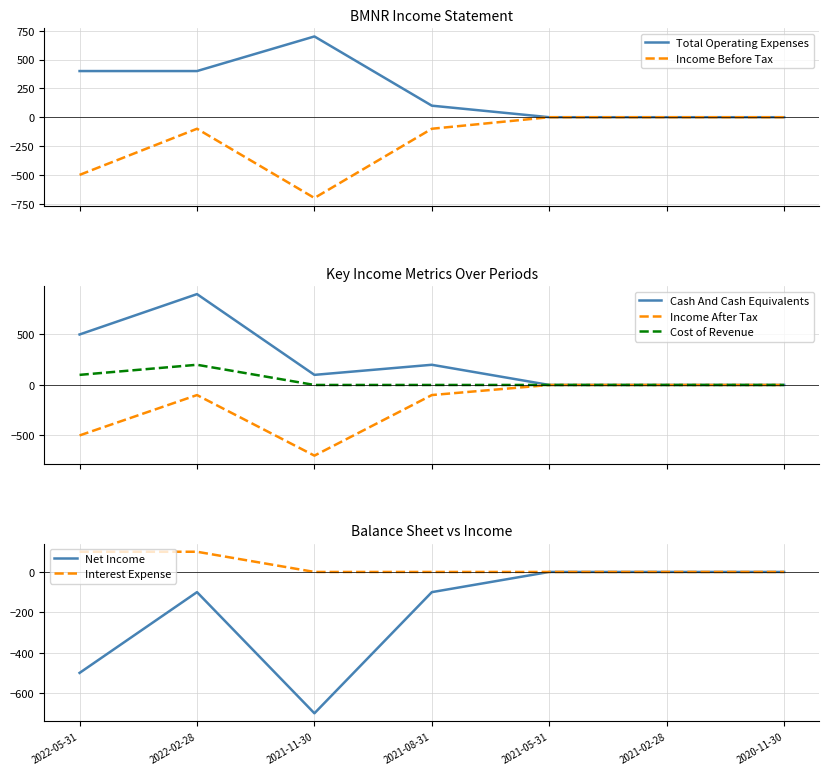

What position from the right is 2021-05-31?

3